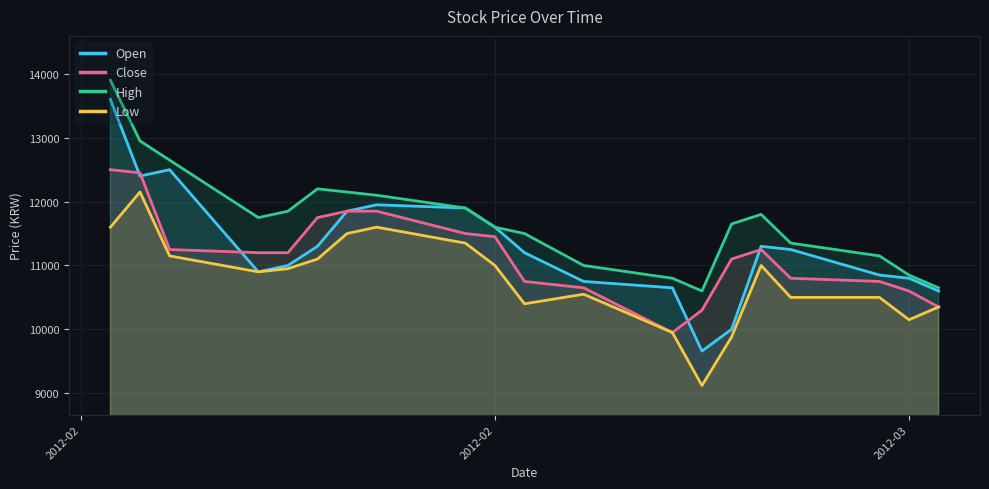

Which series has the largest total across all categories?

High